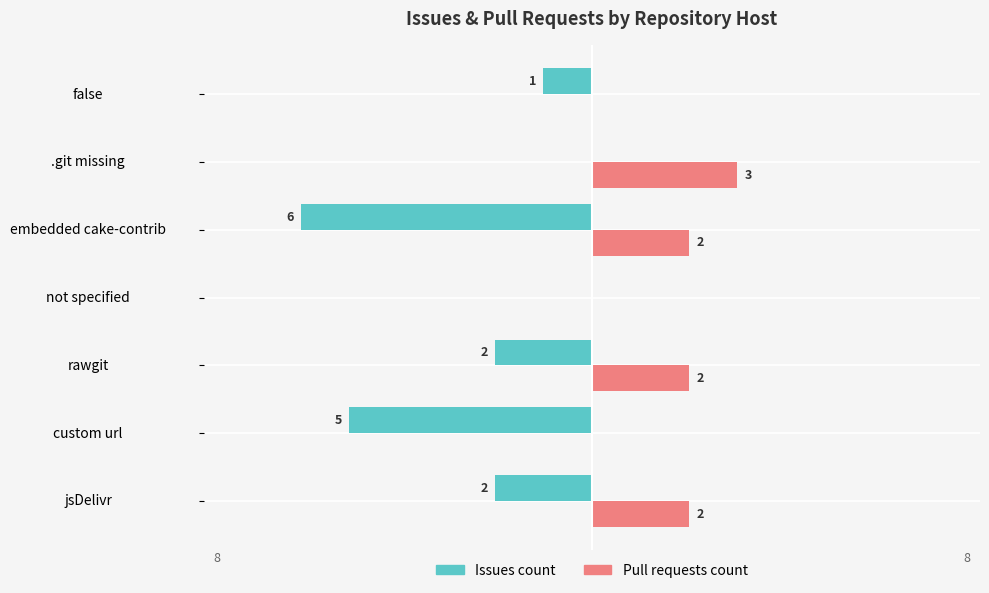

At which category is the sum across all series the highest?

.git missing